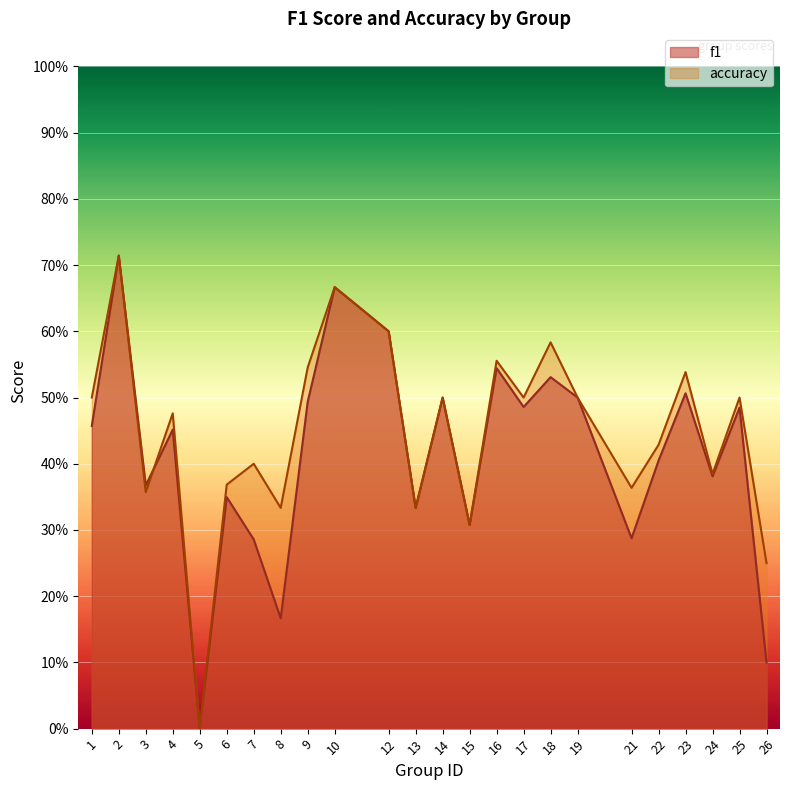

At 7, list the series in order from largest to smallest.

accuracy, f1